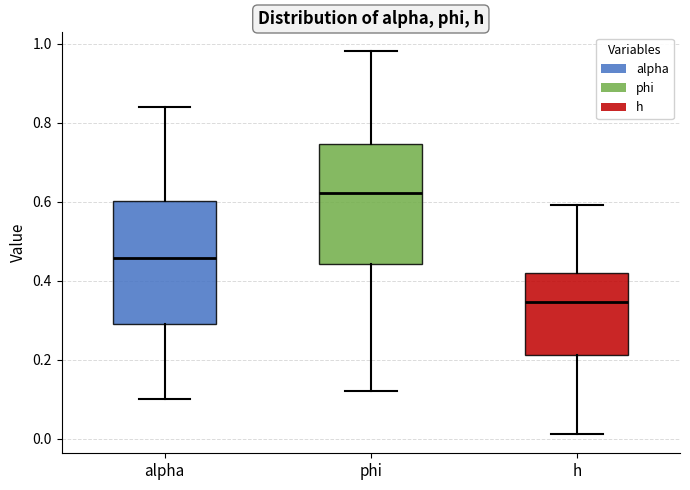

Which box's median line is the lowest?

h